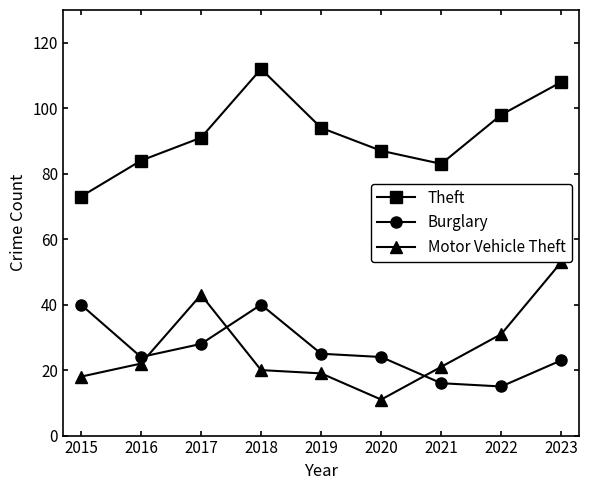

What is the value of the Theft point at the 4th from the left?

112